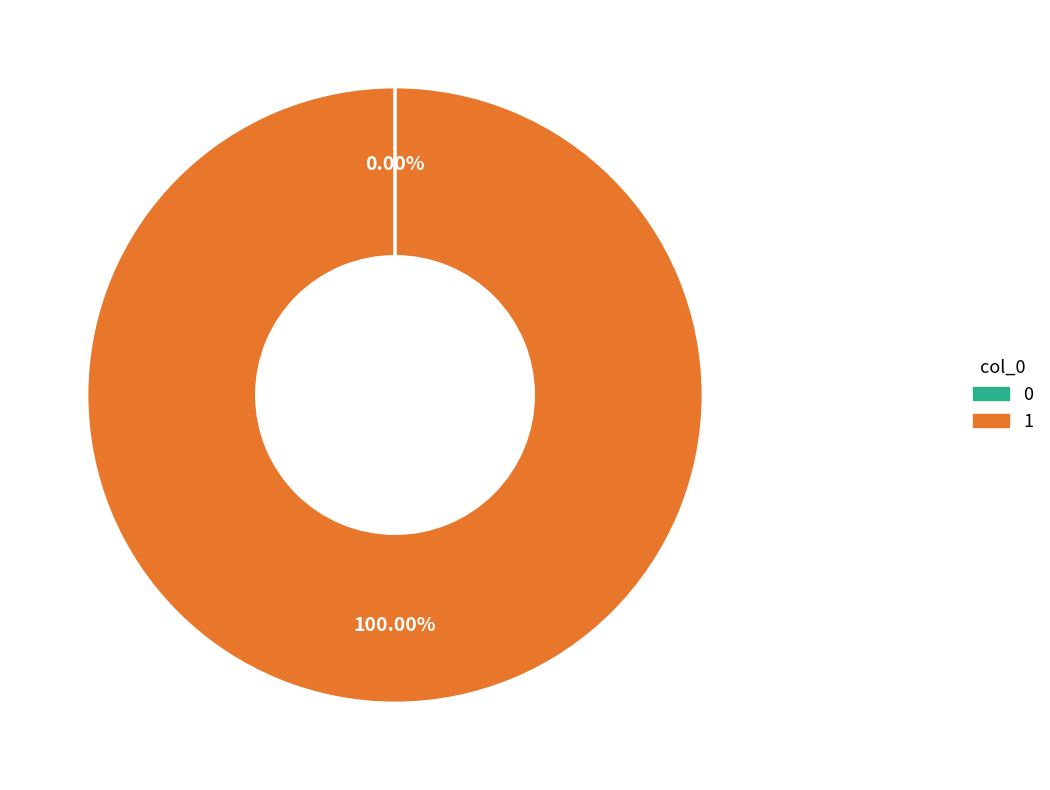

Which category has the biggest portion of the pie?

1